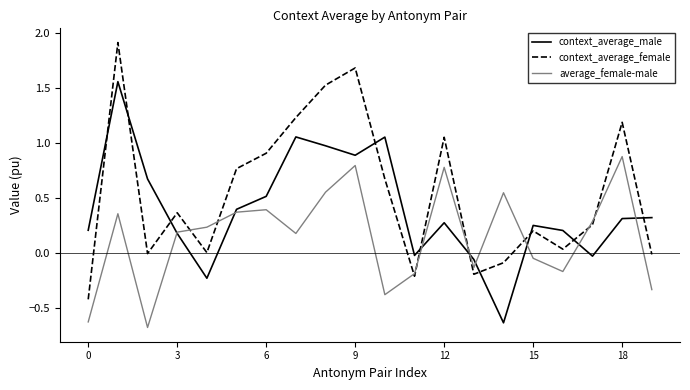

True or false: context_average_female has more than 1 points higher than both neighbors.

True